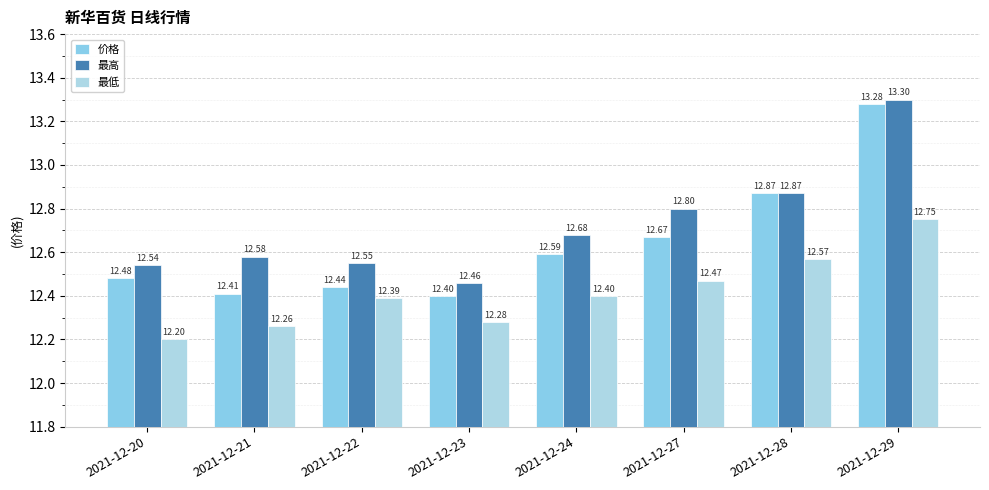

What is the sum of the 最高 values at 2021-12-24 and 2021-12-27?

25.5